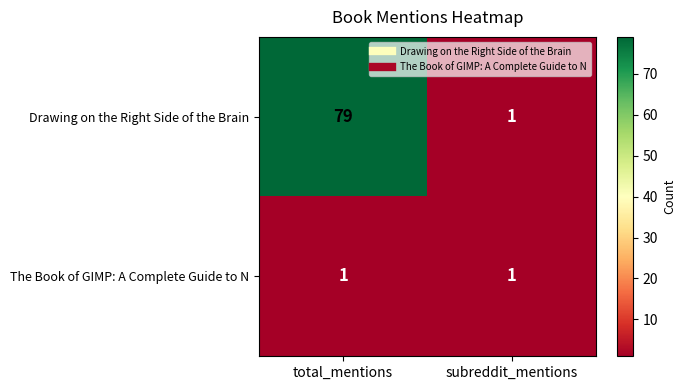

The The Book of GIMP: A Complete Guide to N series shows 1 at subreddit_mentions. True or false?

True